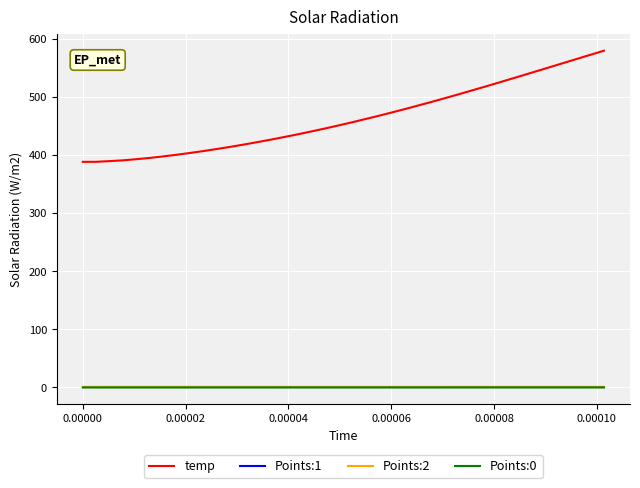

At how many categories does at least one series exceed 109?

40